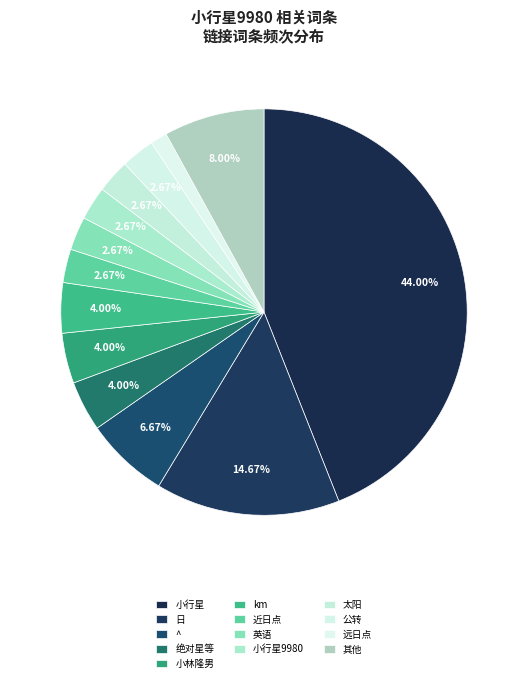

How many segments does this pie chart have?

13